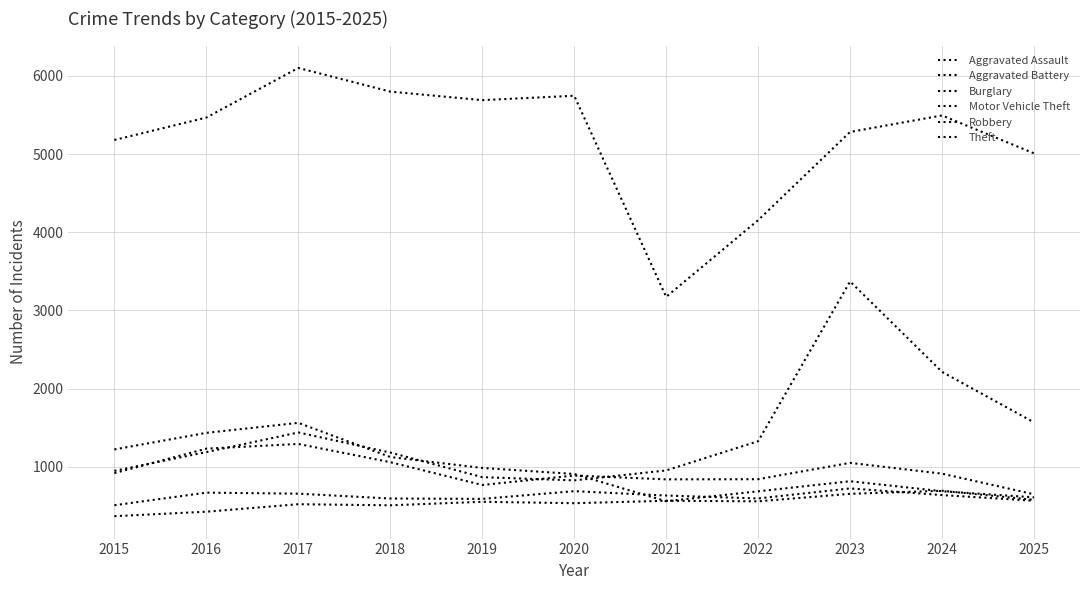

Is this an area chart (filled region under the line)?

No